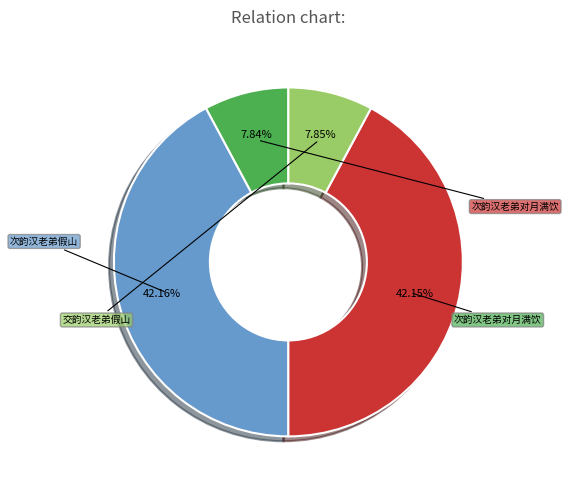

Count the number of slices in the pie.

4